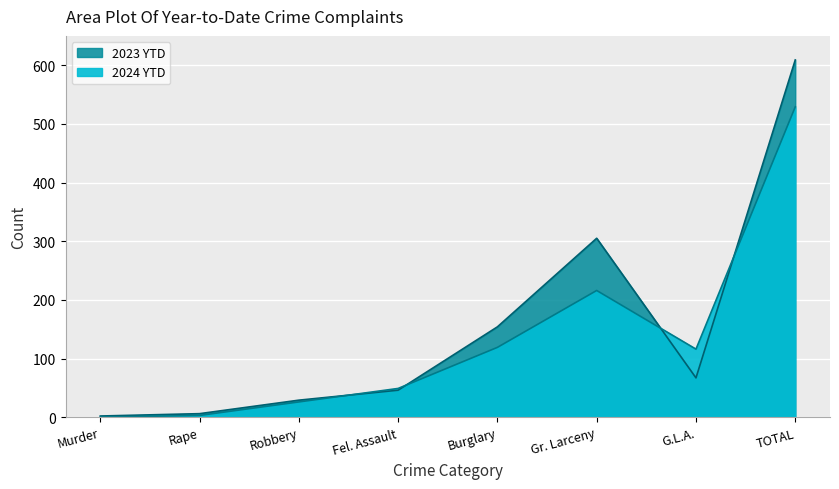

At Murder, list the series in order from smallest to largest.

2024 YTD, 2023 YTD